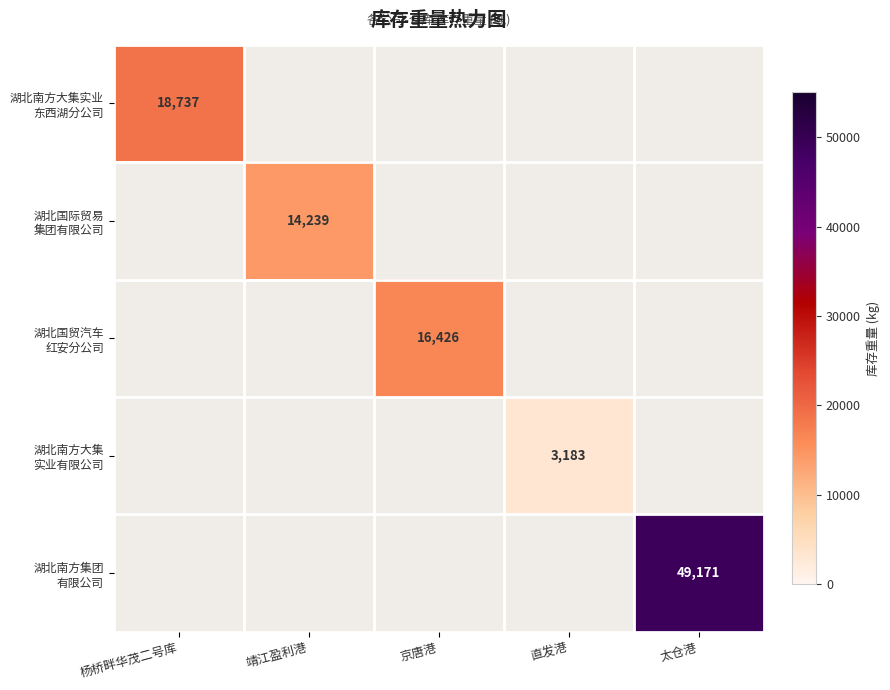

What is the average value of the 湖北国贸汽车 红安分公司 series?

3285.2